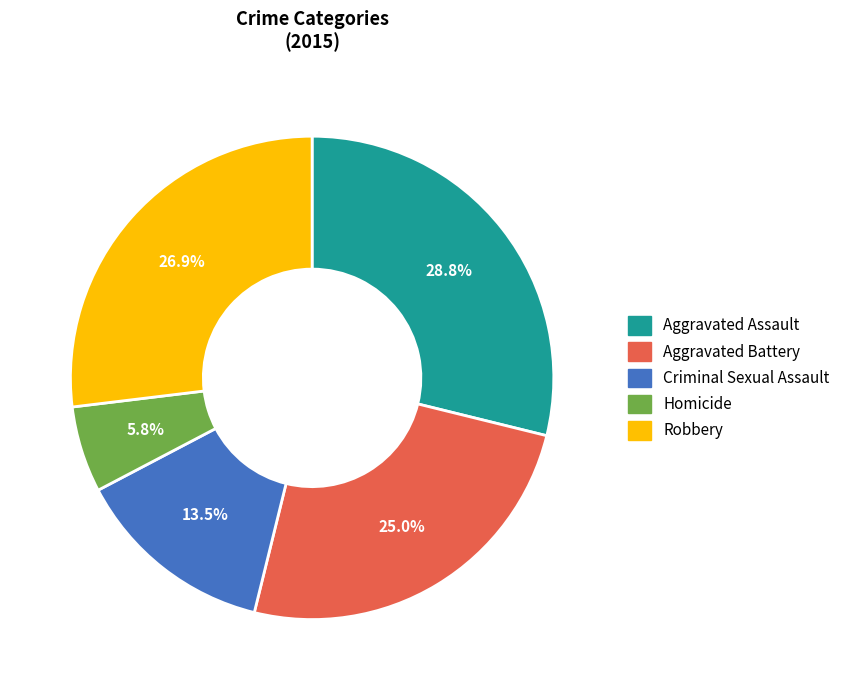

Is it true that Robbery is 19% of the pie?

False